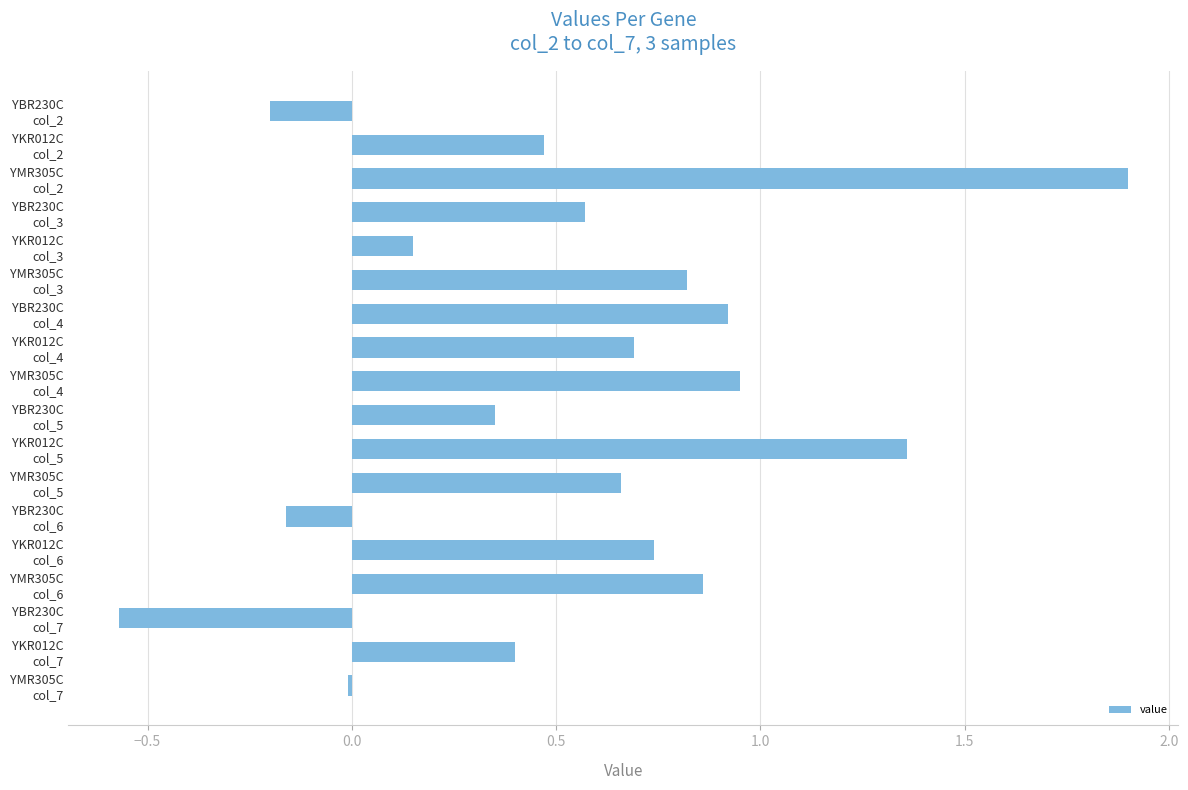

What is the greatest value displayed?

1.9